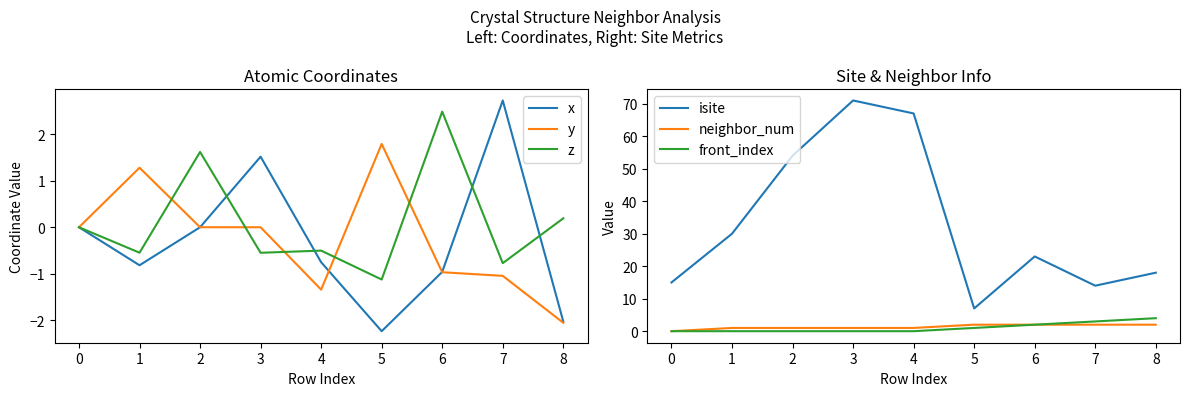

True or false: x has a value of 1.5 at 3.

True